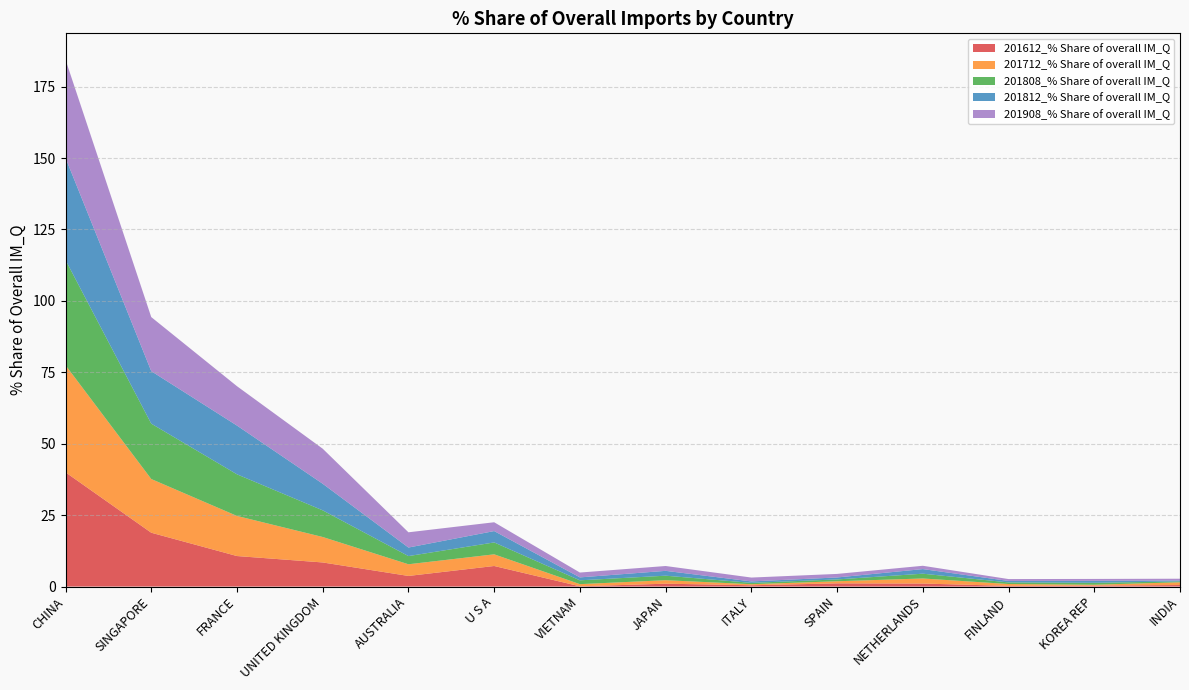

Reading left to right, list all the values displayed in this chart.

201612_% Share of overall IM_Q: 40.0	18.8	10.7	8.4	3.7	7.2	0.1	1.0	0.5	1.1	1.1	0.2	0.3	0.5
201712_% Share of overall IM_Q: 37.5	18.8	14.0	8.9	4.1	4.1	0.8	1.2	0.4	0.7	1.8	0.7	0.3	1.0
201808_% Share of overall IM_Q: 36.8	19.4	14.6	9.3	2.9	4.2	1.3	1.6	0.5	0.6	1.7	0.6	0.7	0.3
201812_% Share of overall IM_Q: 35.7	18.4	17.1	9.3	3.0	4.0	1.0	1.7	0.5	0.7	1.6	0.5	0.7	0.3
201908_% Share of overall IM_Q: 34.4	18.9	13.8	12.3	5.3	3.1	1.7	1.7	1.4	1.2	1.2	0.7	0.7	0.6